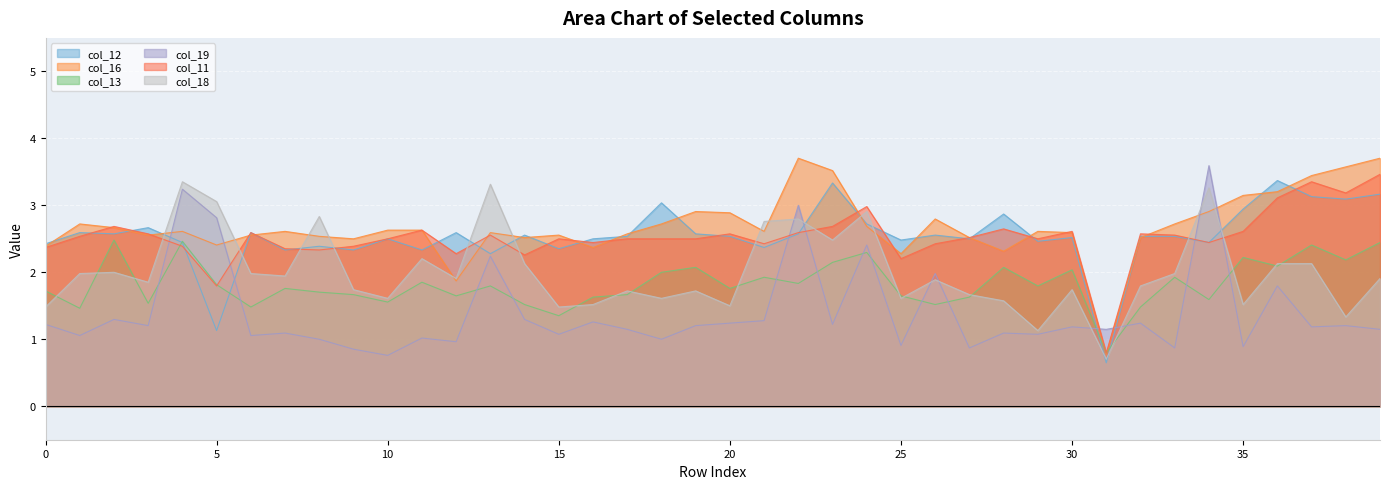

What is the maximum value shown in the chart?

3.7